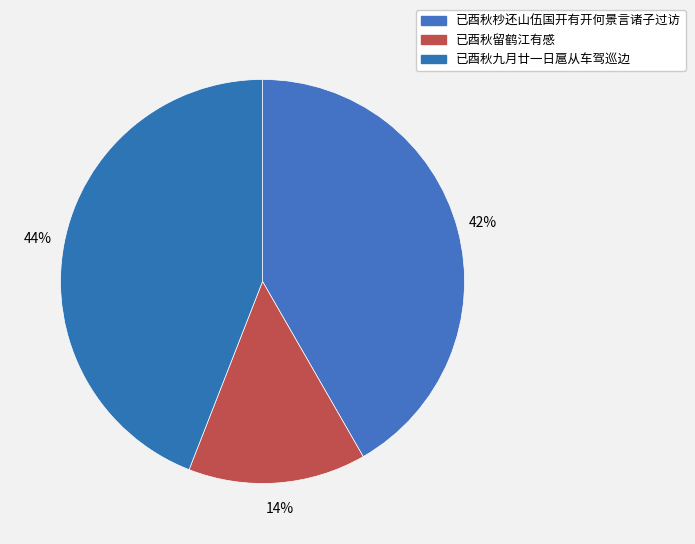

Count the number of slices in the pie.

3